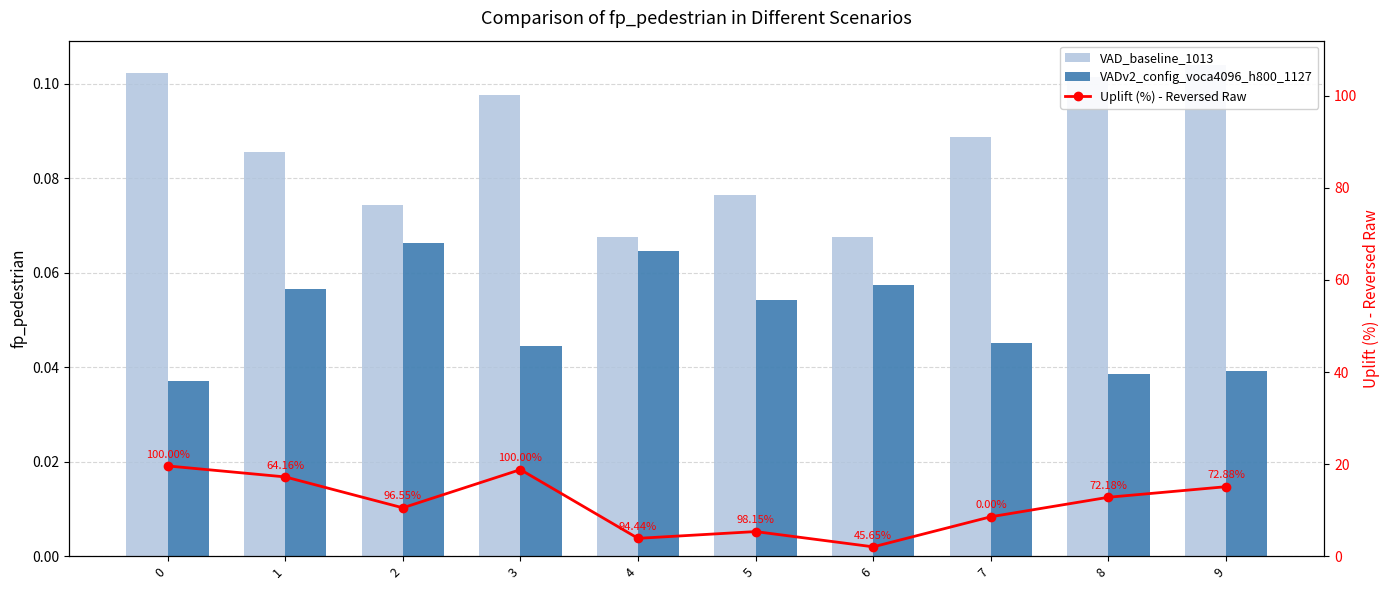

Is the value of VAD_baseline_1013 at 7 greater than the value of VADv2_config_voca4096_h800_1127 at 0?

Yes